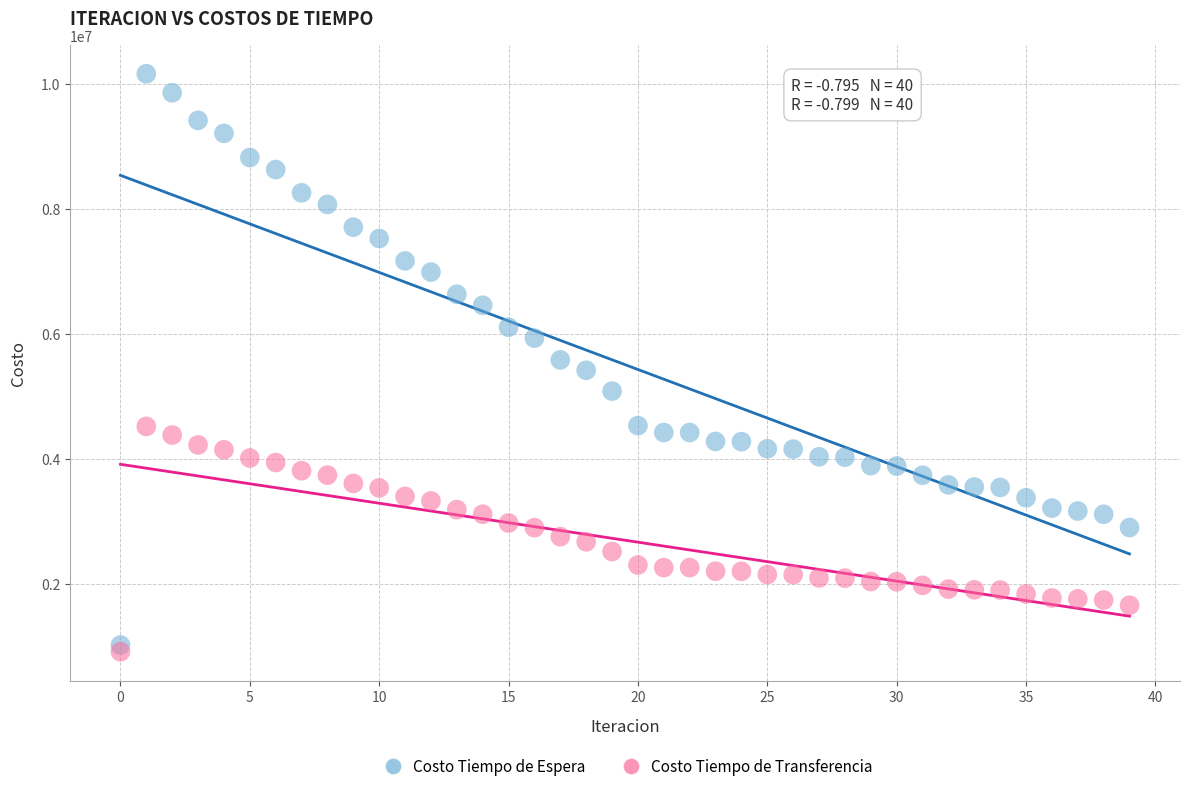

Which series has the widest spread of Y values?

Costo Tiempo de Espera